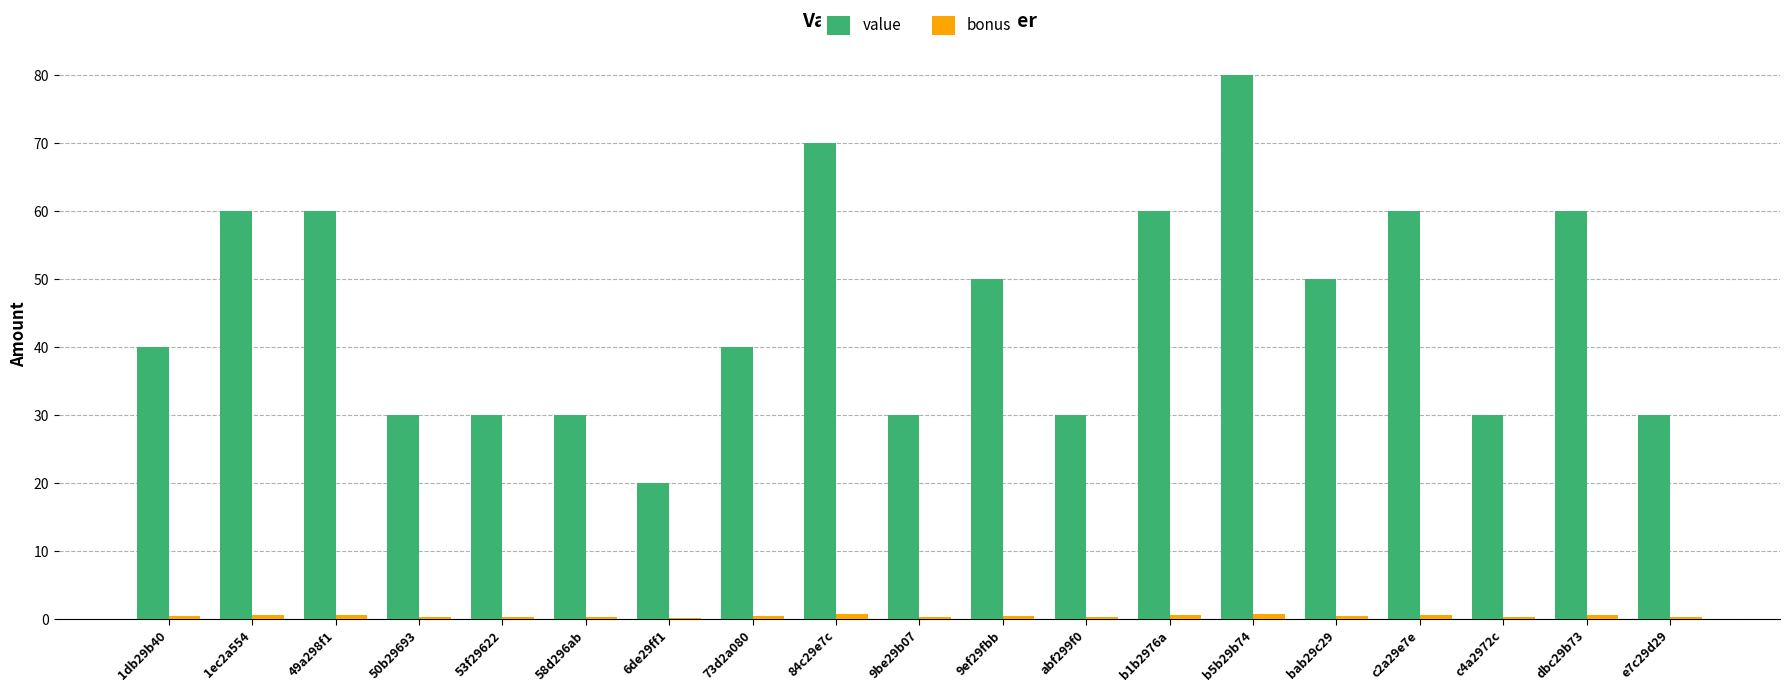

Which series changed the most between 1db29b40 and c2a29e7e?

value